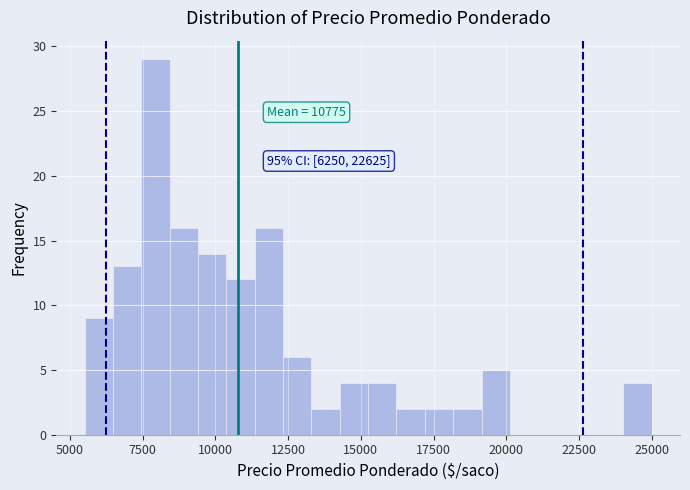

Around what value on the x-axis is the tallest bar? Give the approximate position of its centre, as read against the axis.

8000